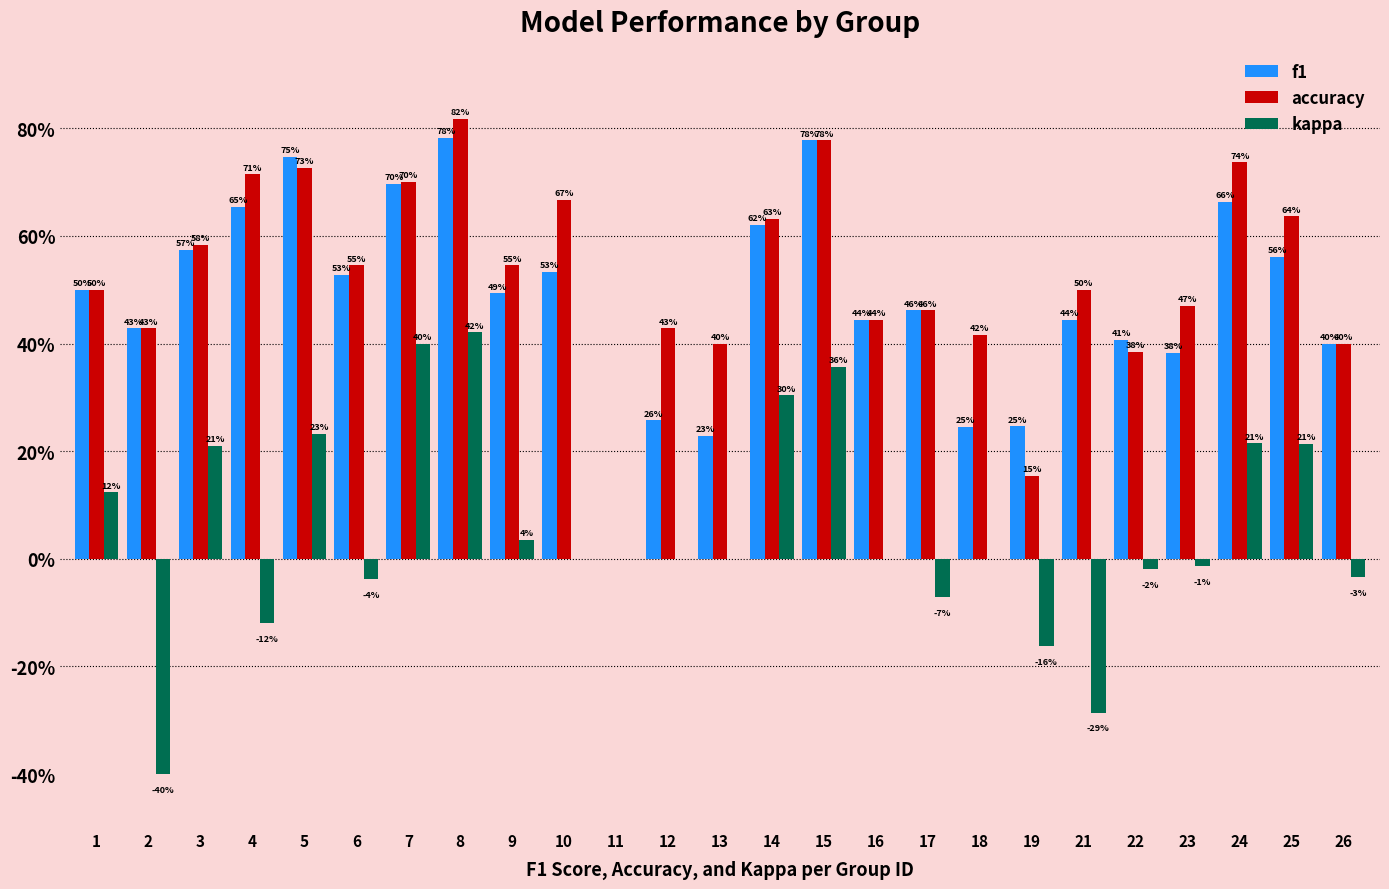

Between 13 and 6, which is larger?

6